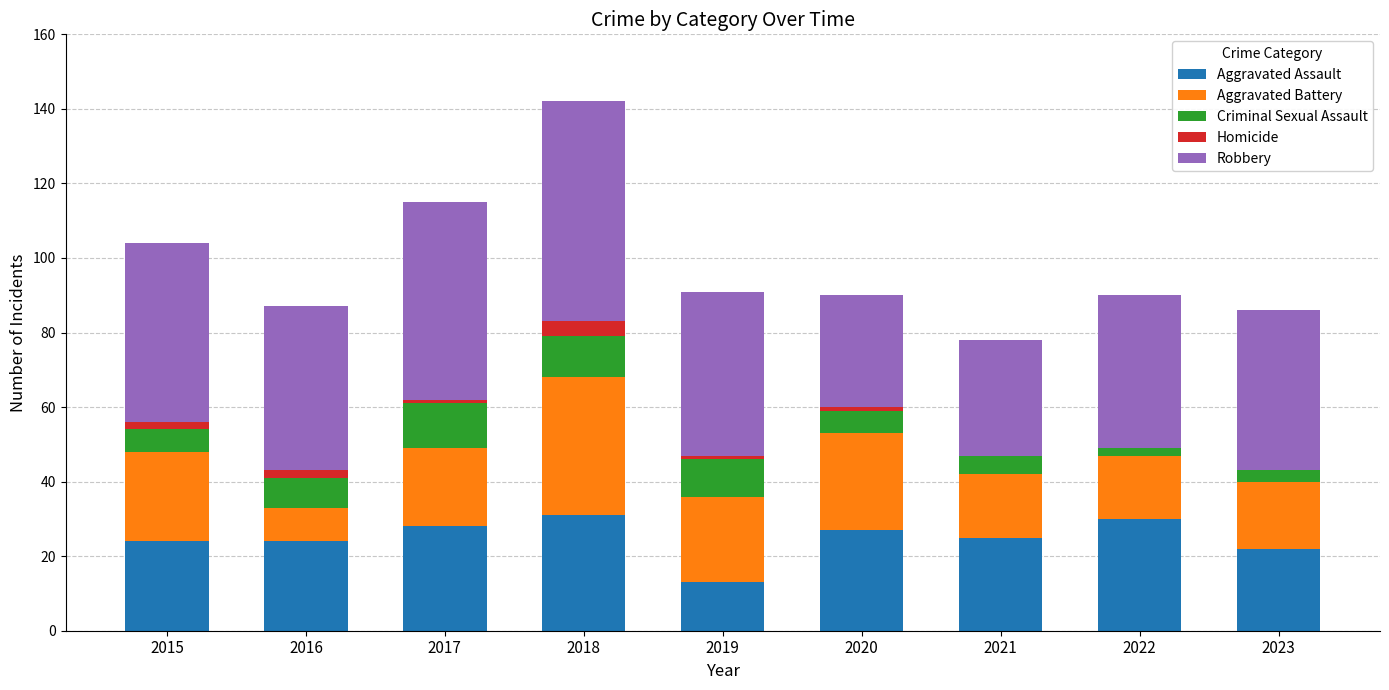

What is the total value across all series at 2017?

115